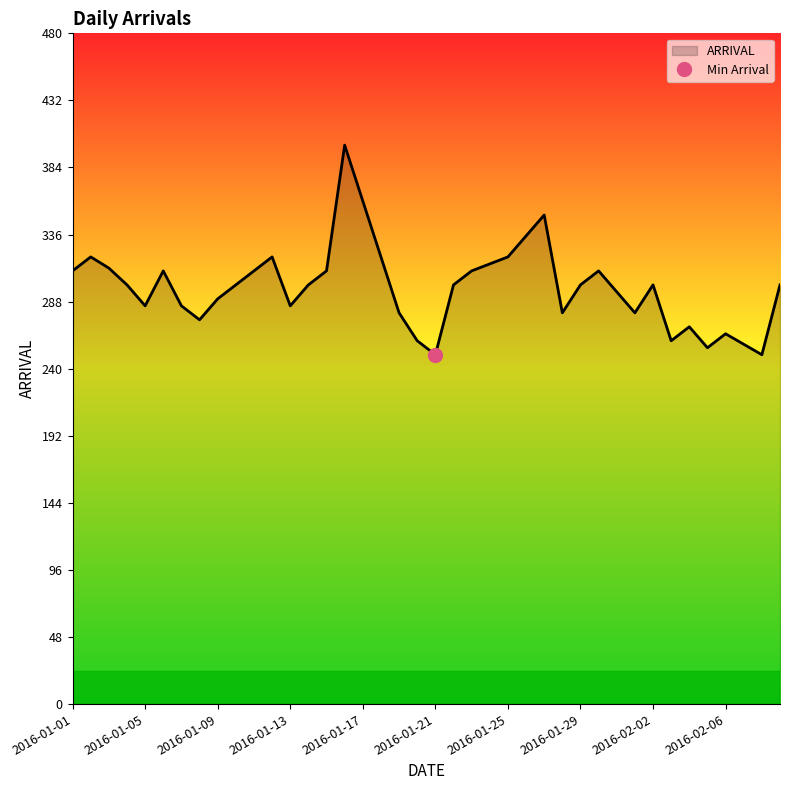

At which category does the data reach its first local peak?

2016-01-02